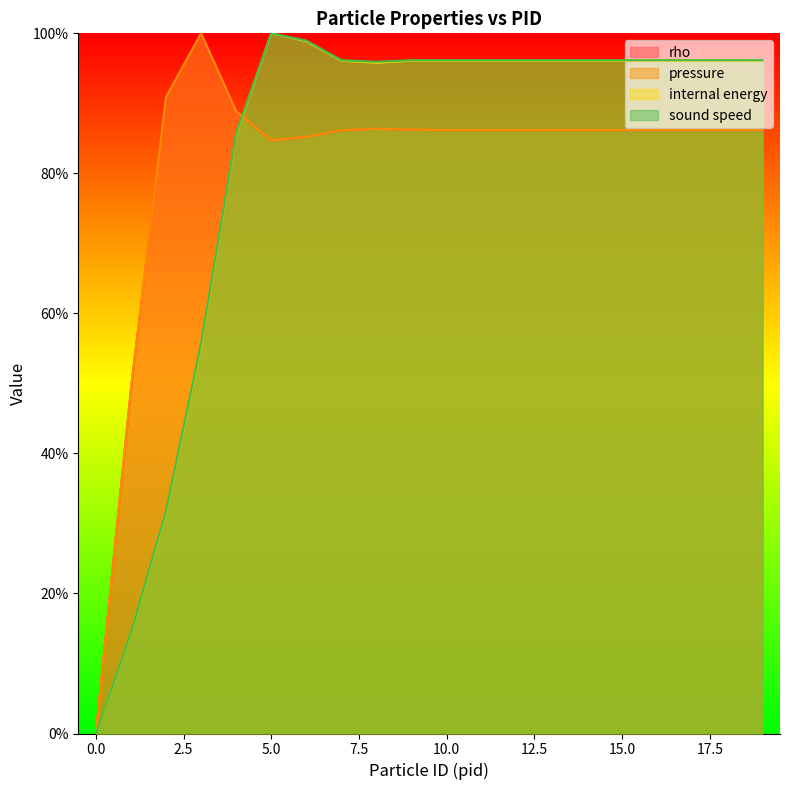

Which series has the largest range (max minus min)?

rho